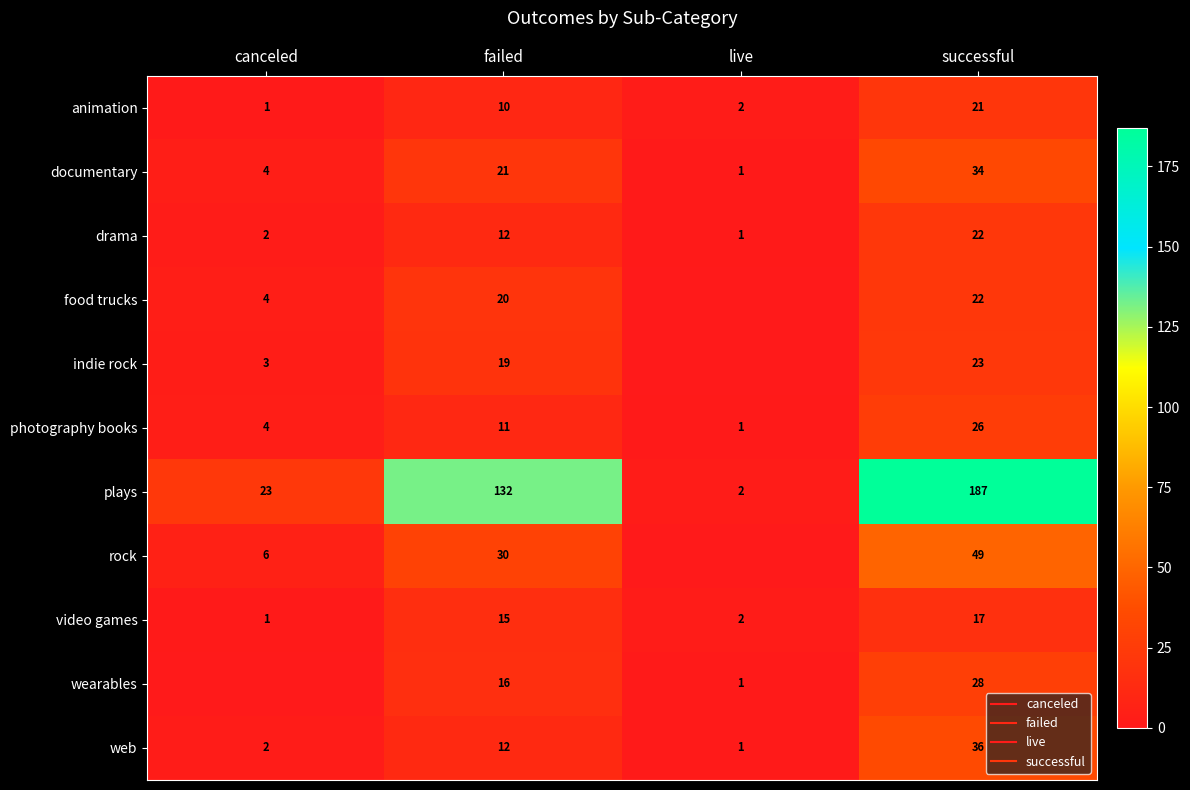

Is it true that web equals 2 at canceled?

True